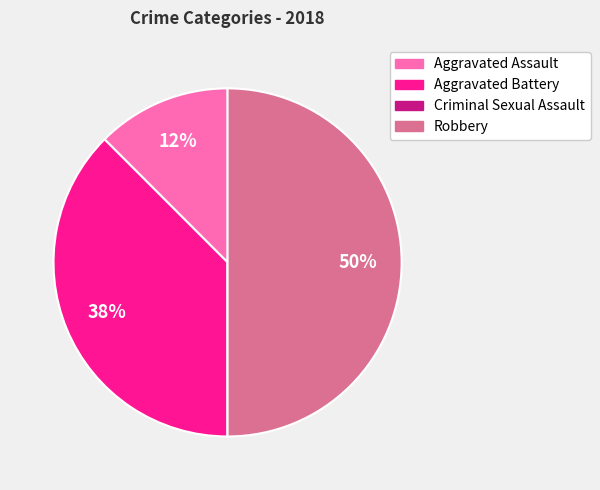

To the nearest percent, what is the average slice percentage?

25%